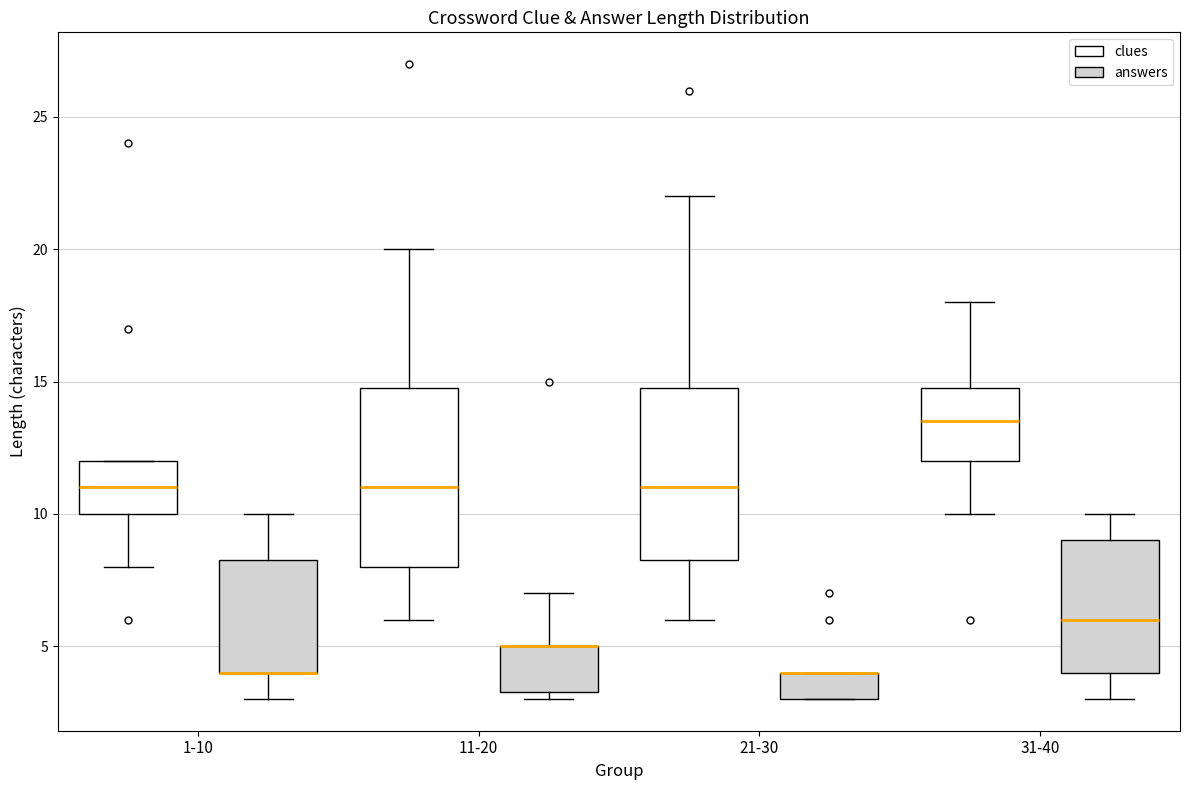

Reading left to right, transcribe this box plot: for each box, give where its median line is, the range the box spans, and where its two whiskers end, as read against the y-axis. The values are not printed on the chart, so give them approximately, as read against the axis.

1-10 (clues): median 11.0, box 10.0 to 12.0, whiskers 8.0 to 12.0
1-10 (answers): median 4.0 (drawn on the box's lower edge), box 4.0 to 8.5, whiskers 3.0 to 10.0
11-20 (clues): median 11.0, box 8.0 to 15.0, whiskers 6.0 to 20.0
11-20 (answers): median 5.0 (drawn on the box's upper edge), box 3.5 to 5.0, whiskers 3.0 to 7.0
21-30 (clues): median 11.0, box 8.5 to 15.0, whiskers 6.0 to 22.0
21-30 (answers): median 4.0 (drawn on the box's upper edge), box 3.0 to 4.0, whiskers 3.0 to 4.0
31-40 (clues): median 13.5, box 12.0 to 15.0, whiskers 10.0 to 18.0
31-40 (answers): median 6.0, box 4.0 to 9.0, whiskers 3.0 to 10.0